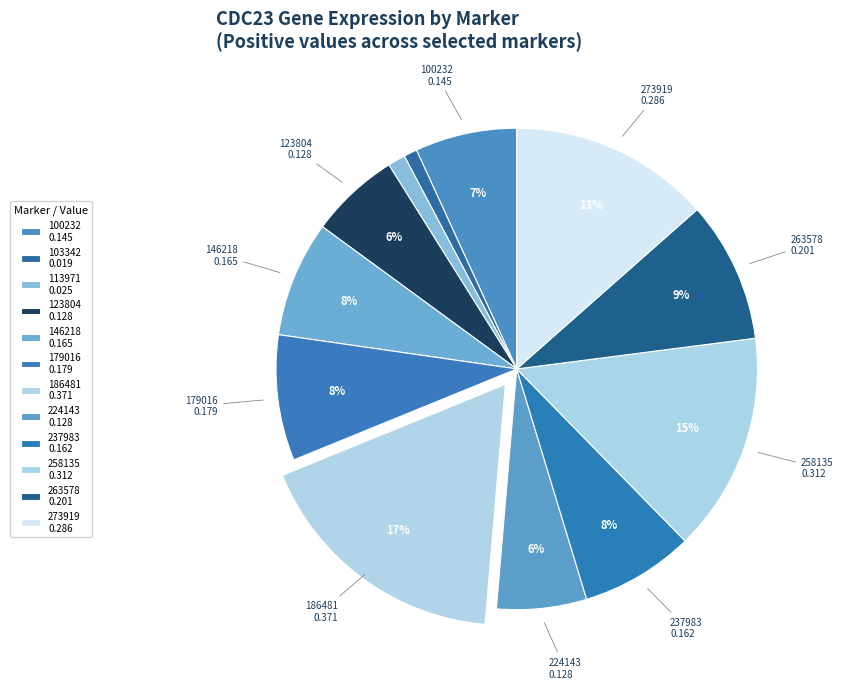

To the nearest percent, what percentage of the pie is 146218?

8%